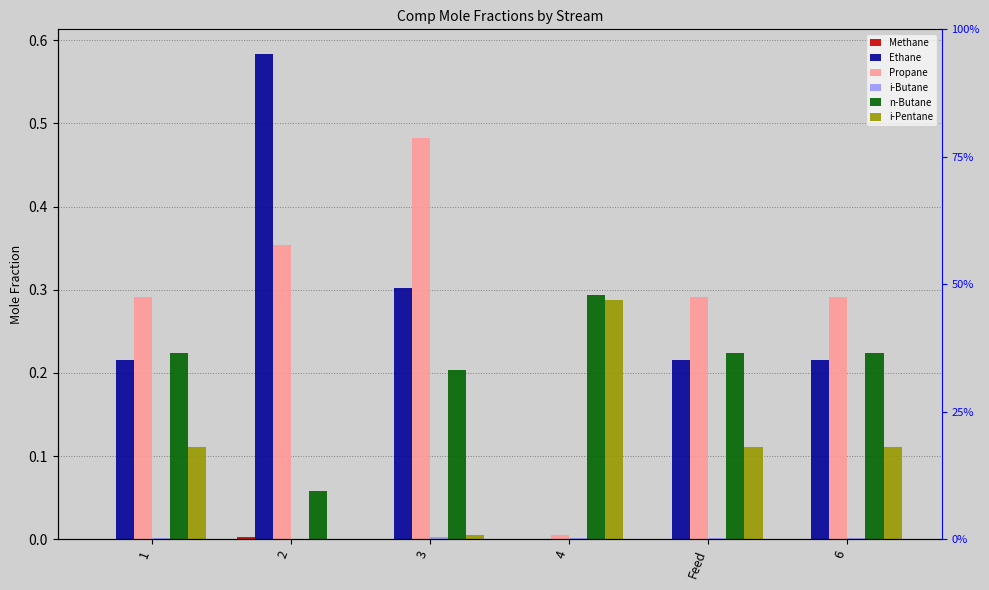

The Methane series shows 0.0 at 1. True or false?

True